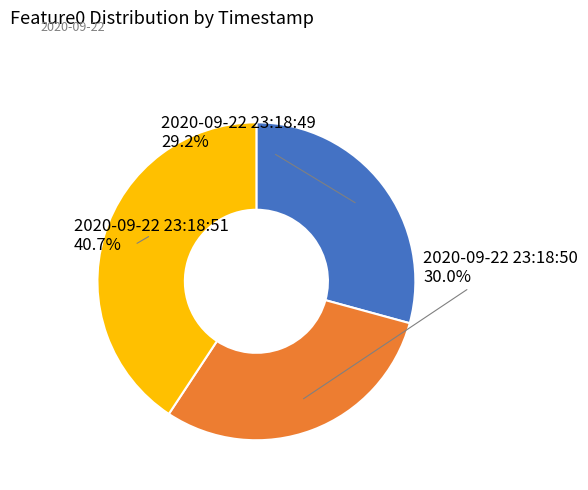

Does any single category account for the majority?

No